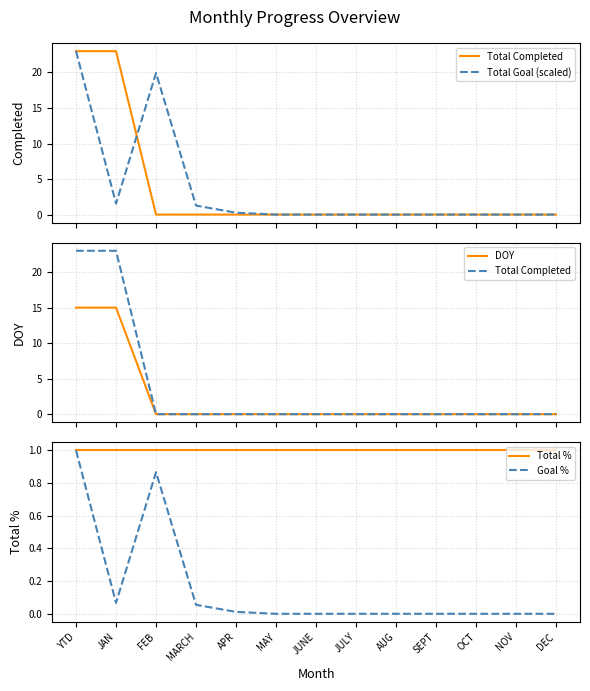

The Goal % series shows 1.6 at YTD. True or false?

False